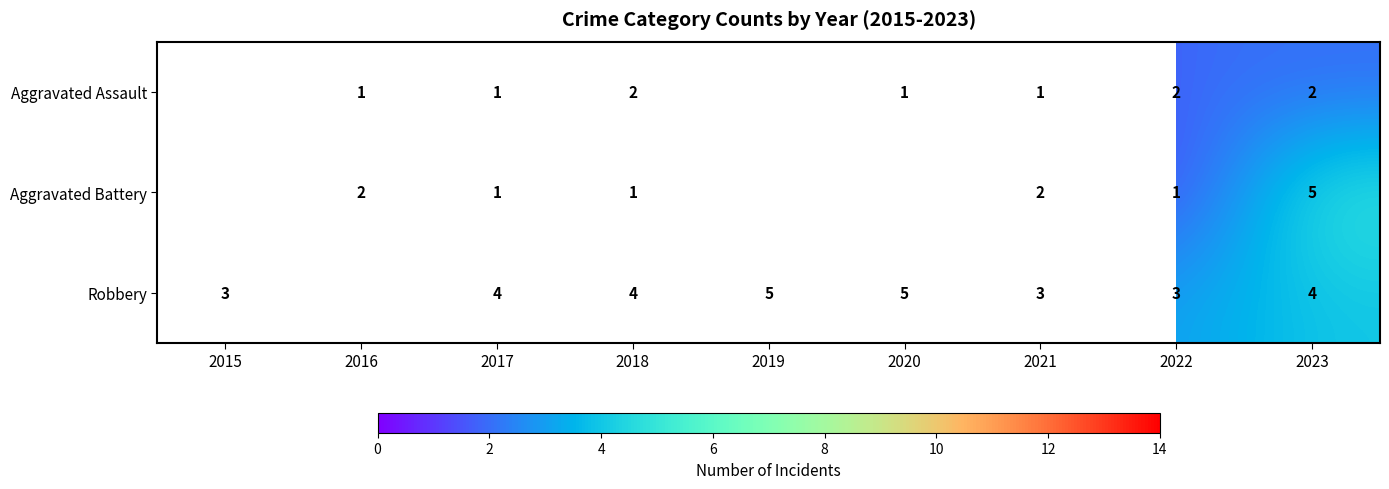

Between 2016 and 2017, which series saw the biggest shift?

Robbery